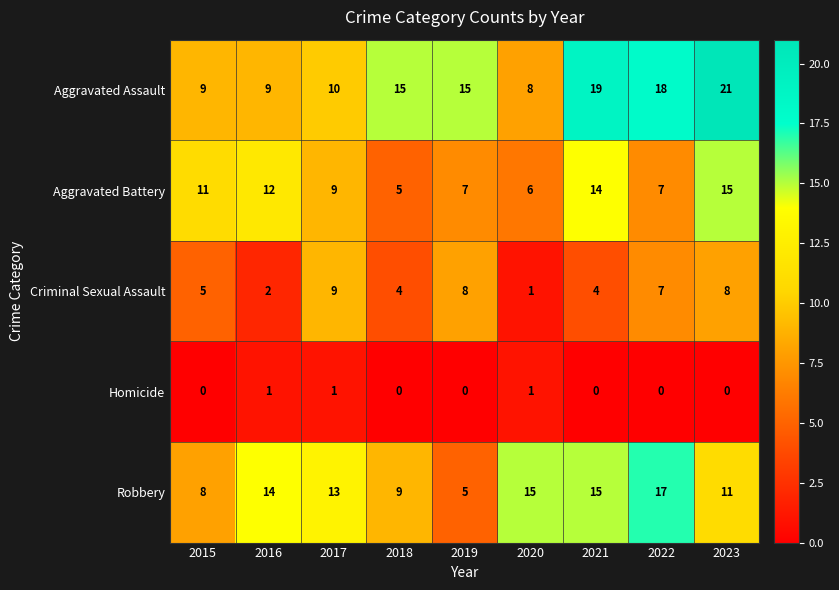

At which label is Criminal Sexual Assault closest to 5?

2015